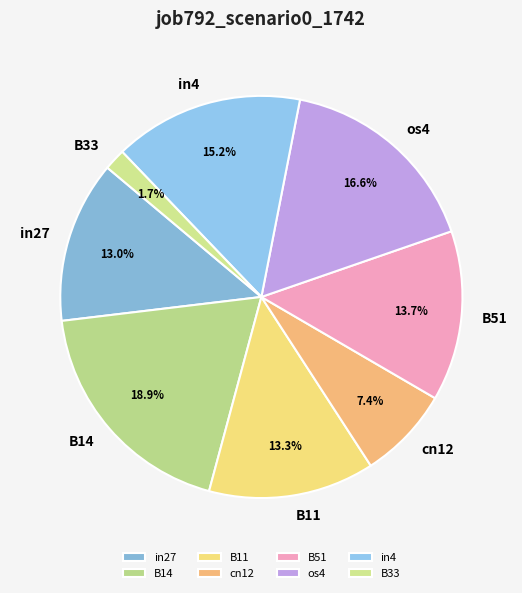

How many slices are in this pie chart?

8